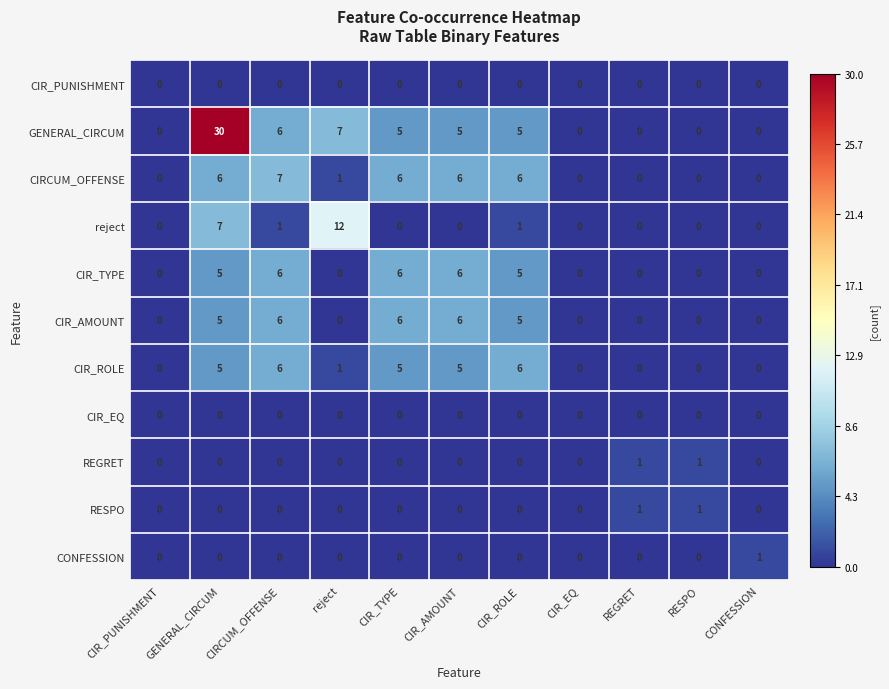

How many distinct data groups are displayed?

11